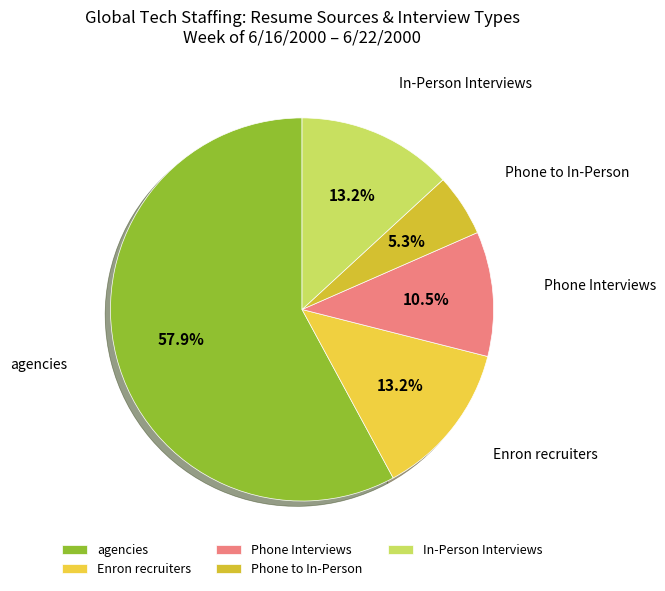

How many slices are in this pie chart?

5